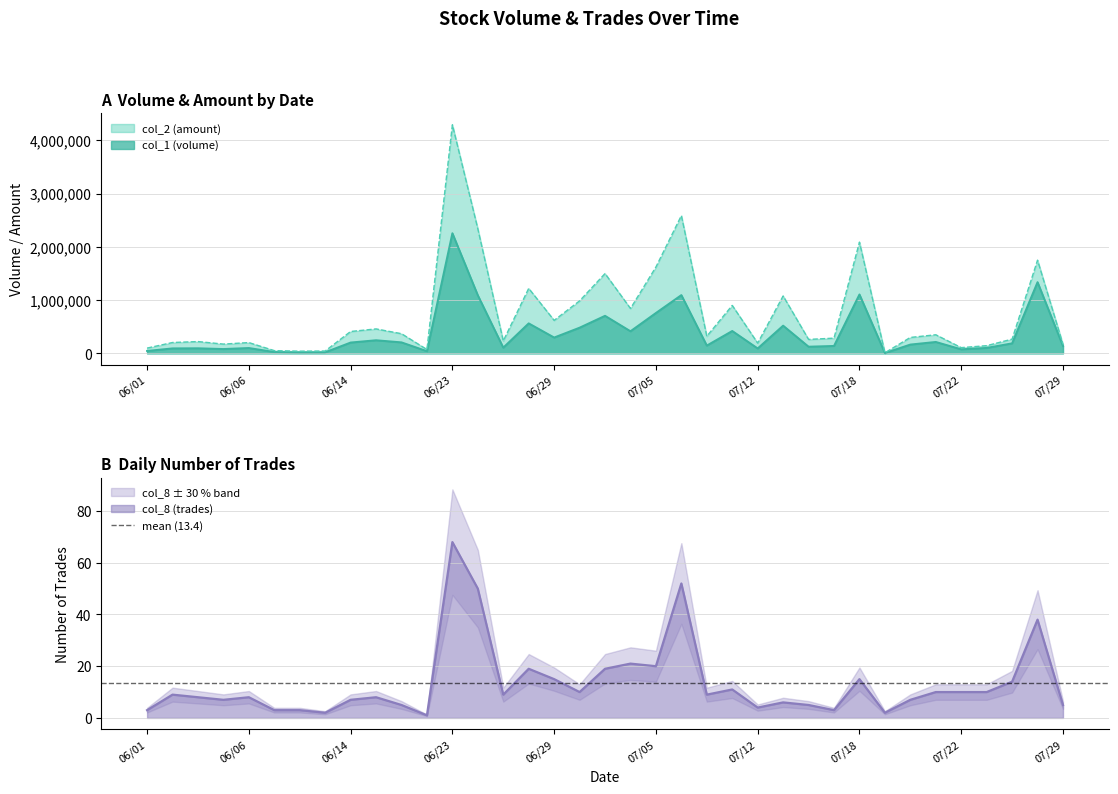

What is the difference between the maximum and minimum values in the col_2 series?

4282540